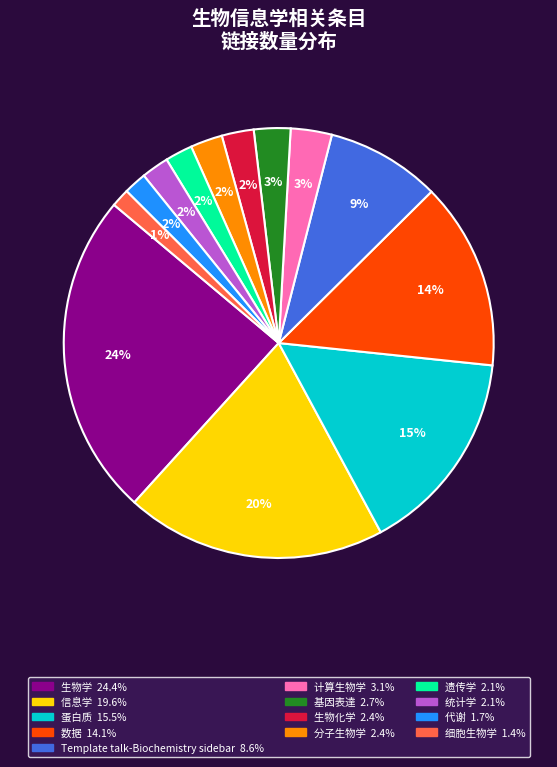

Is the sum of Template talk-Biochemistry sidebar and 数据 greater than half?

No